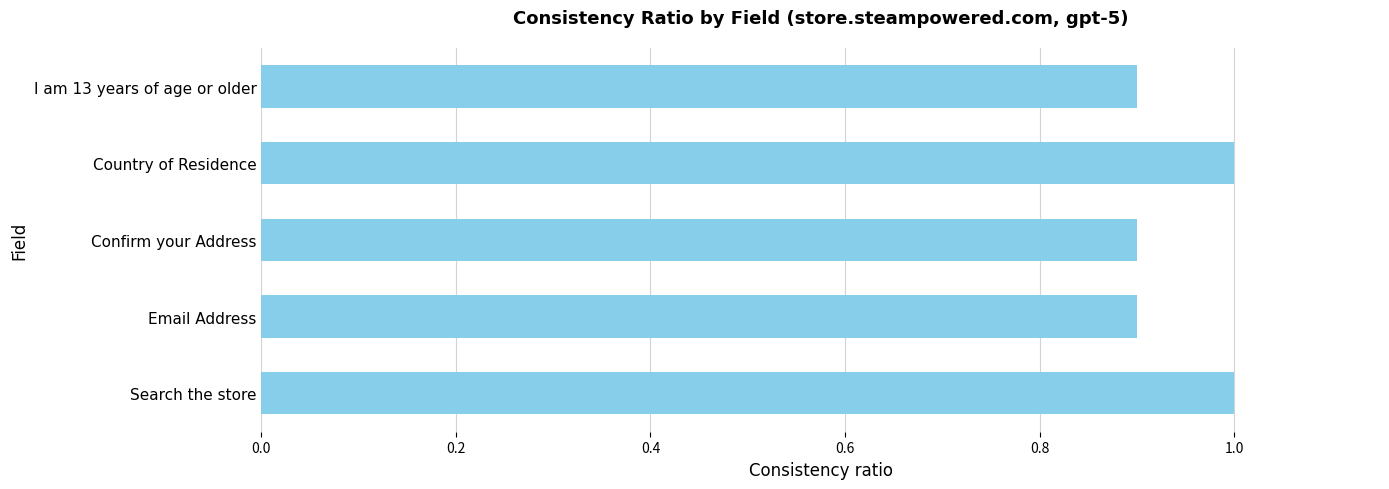

Reading bottom to top, list all the values displayed in this chart.

Search the store=1.0	Email Address=0.9	Confirm your Address=0.9	Country of Residence=1.0	I am 13 years of age or older=0.9